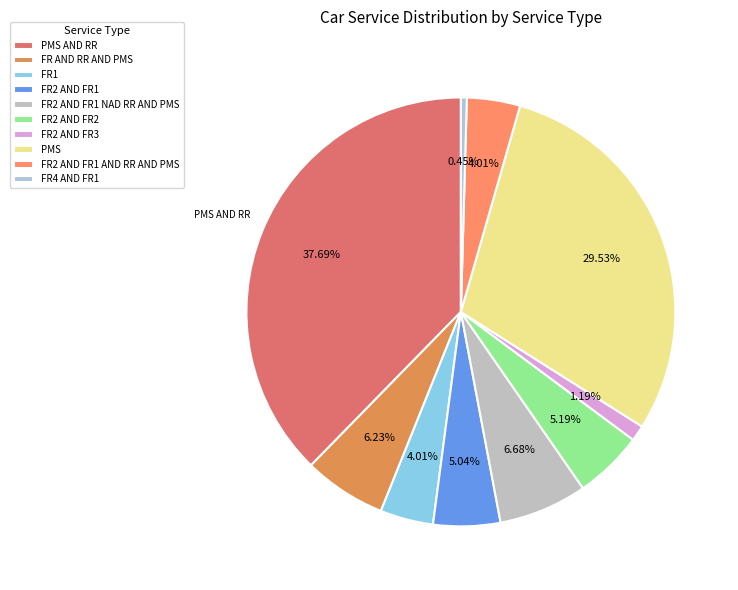

How many segments does this pie chart have?

10